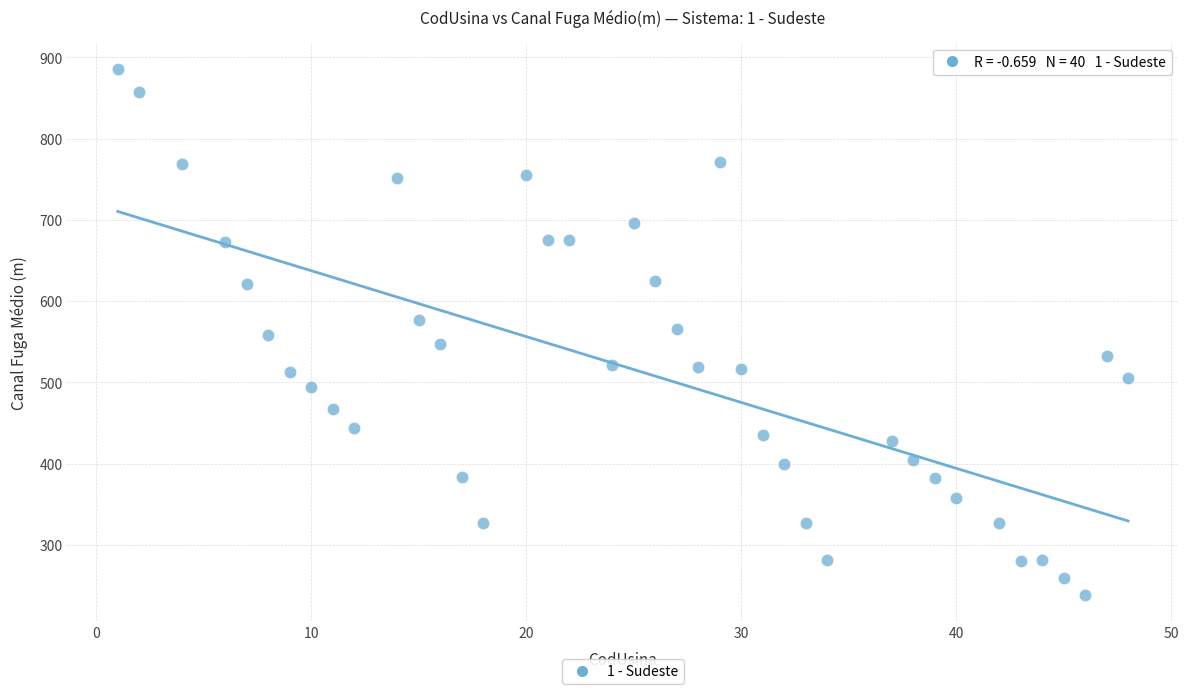

What is the range of Y values (max minus min)?

647.8